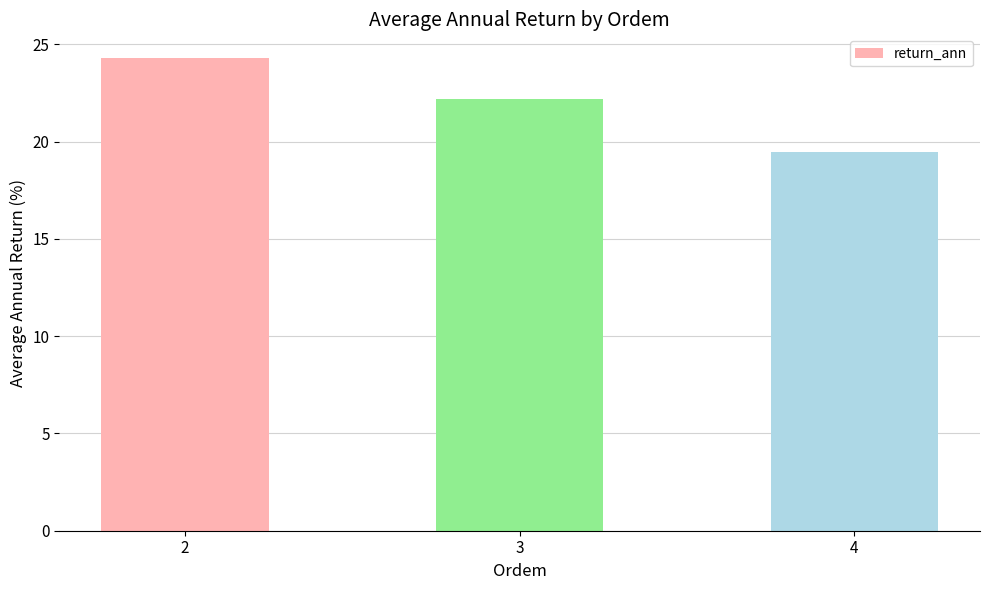

True or false: the data shows 19.5 at 4.

True